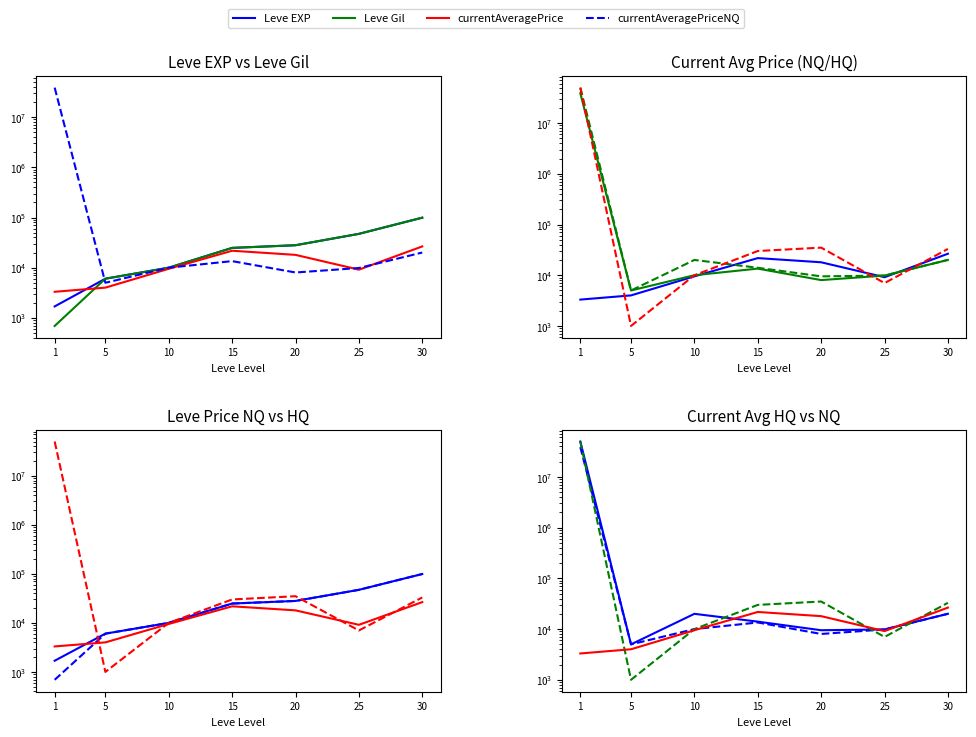

What is the value of the Leve Gil point at the 2nd from the left?

6030.0